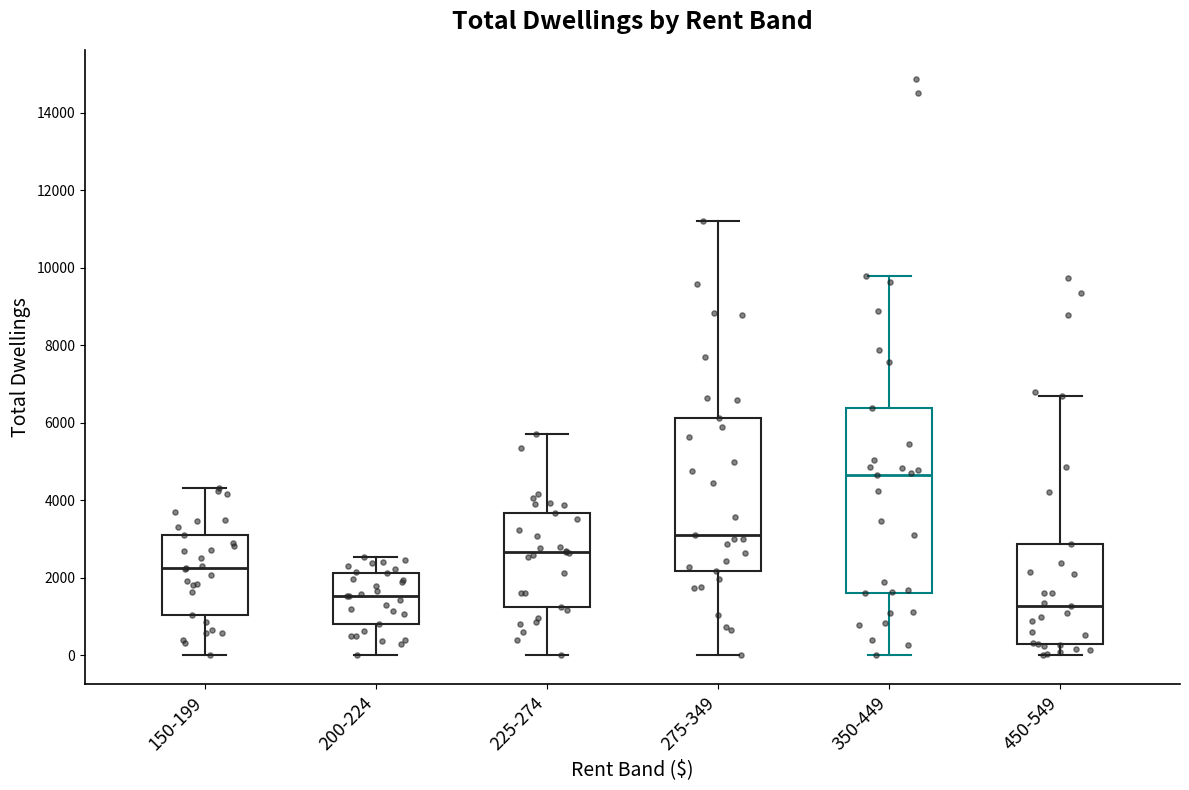

Which box's median line is the lowest?

450-549